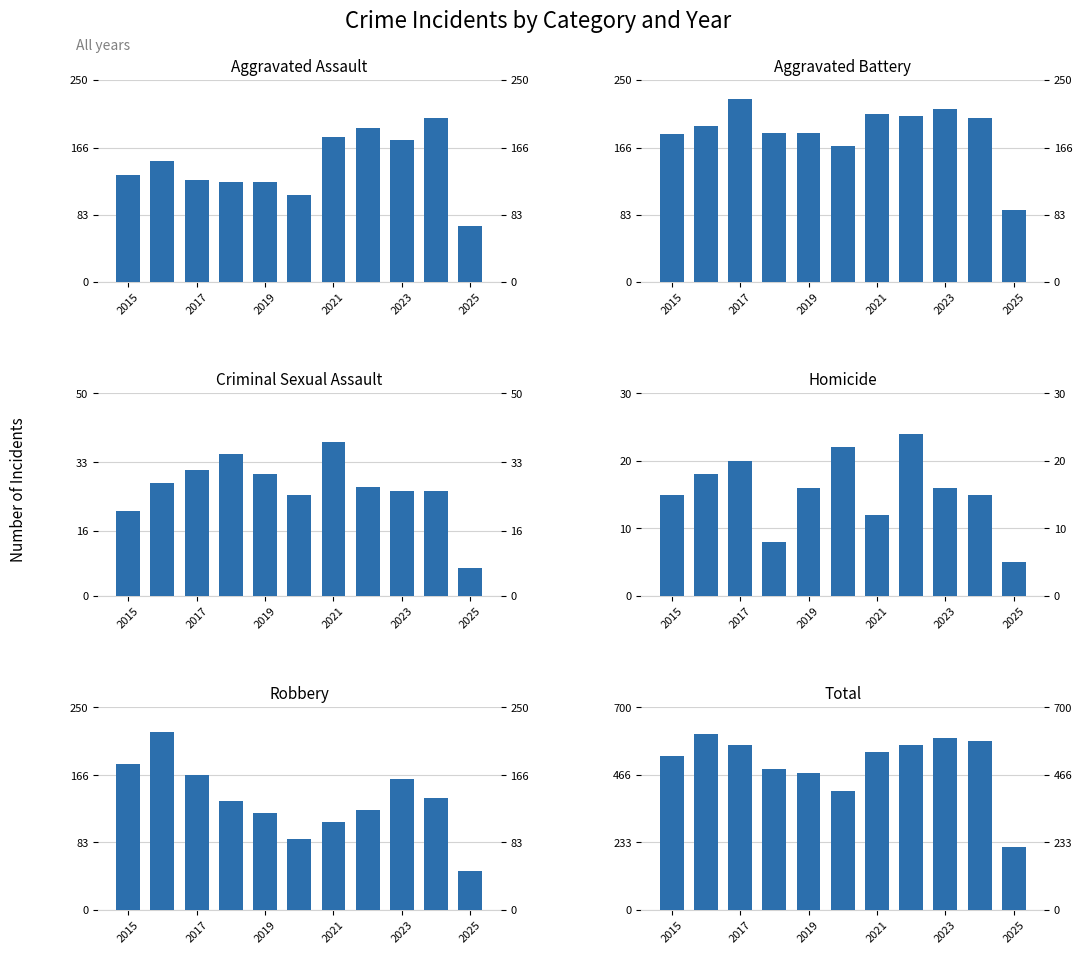

What is the maximum value for Criminal Sexual Assault?

38